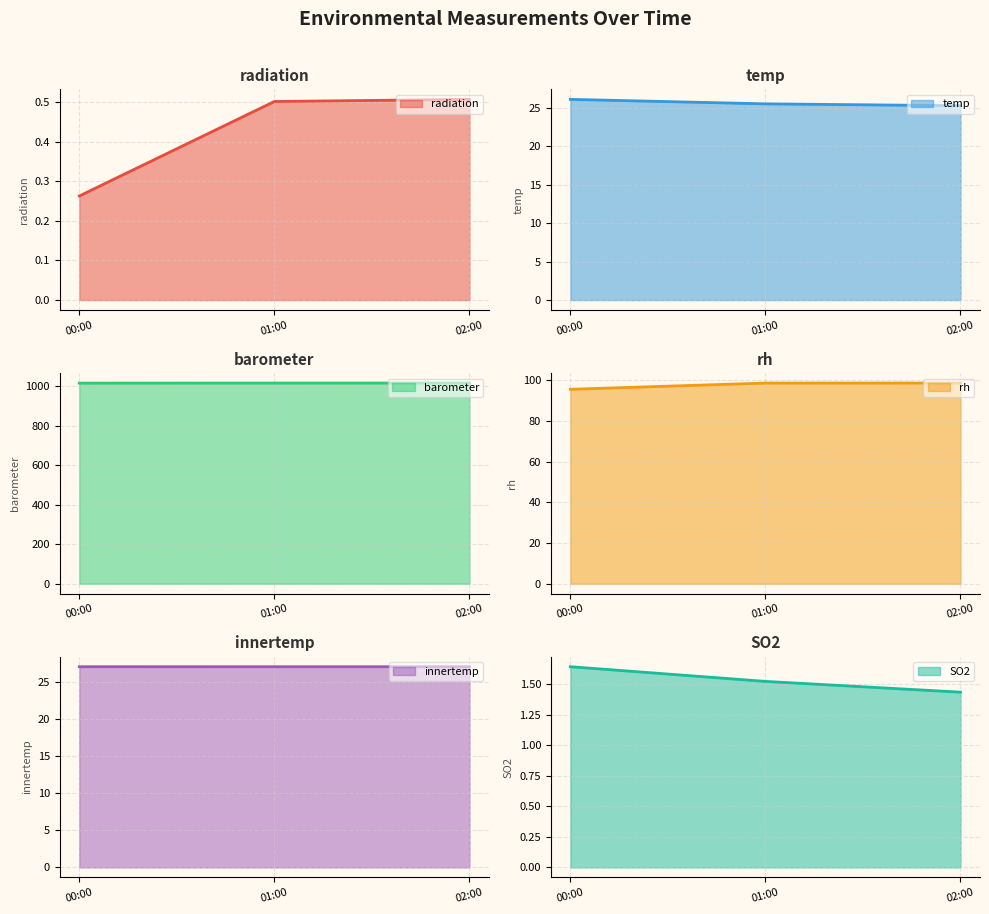

The radiation series shows 0.8 at 02:00. True or false?

False